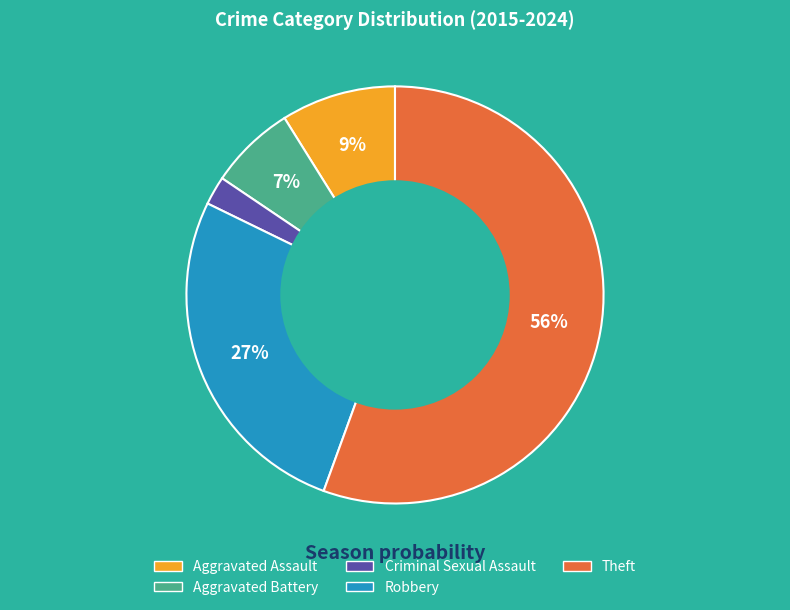

Between Robbery and Theft, which is larger?

Theft